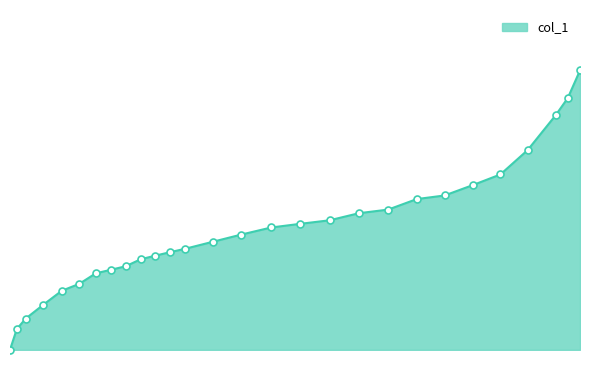

Is this an area chart (filled region under the line)?

Yes